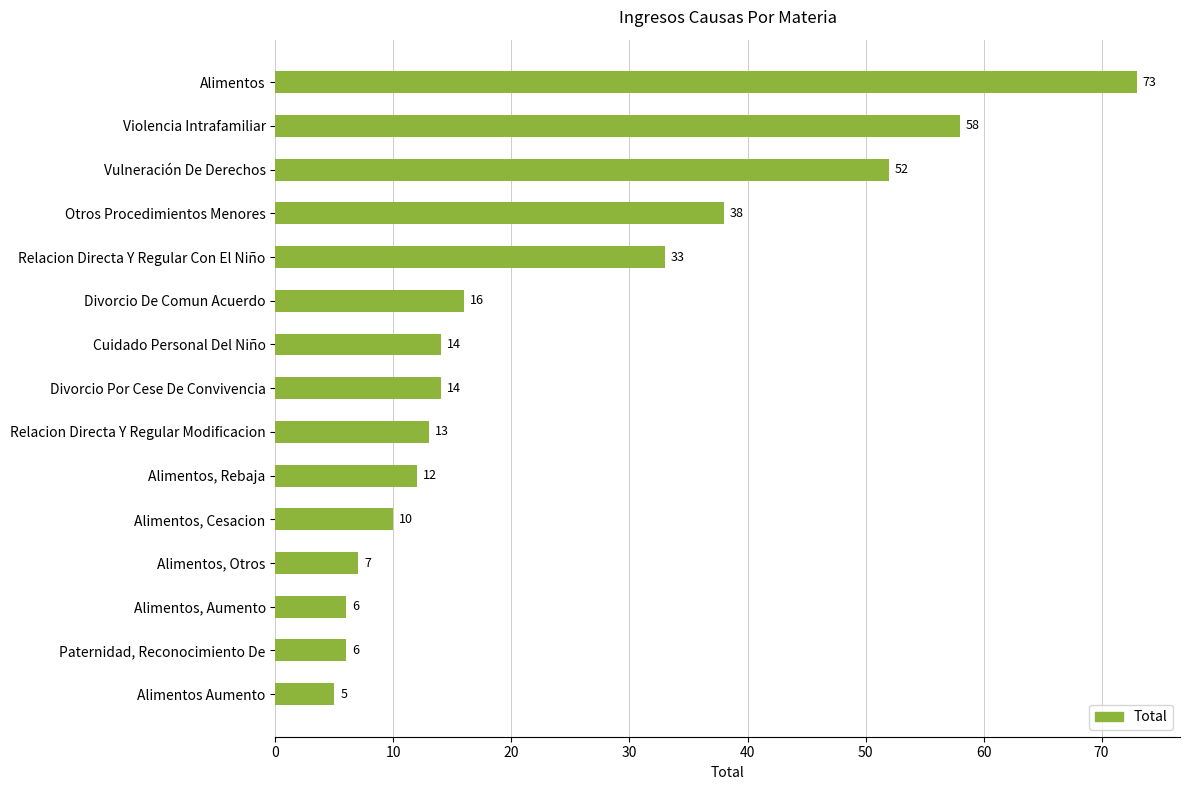

Reading top to bottom, list all the values displayed in this chart.

Alimentos=73	Violencia Intrafamiliar=58	Vulneración De Derechos=52	Otros Procedimientos Menores=38	Relacion Directa Y Regular Con El Niño=33	Divorcio De Comun Acuerdo=16	Cuidado Personal Del Niño=14	Divorcio Por Cese De Convivencia=14	Relacion Directa Y Regular Modificacion=13	Alimentos, Rebaja=12	Alimentos, Cesacion=10	Alimentos, Otros=7	Alimentos, Aumento=6	Paternidad, Reconocimiento De=6	Alimentos Aumento=5